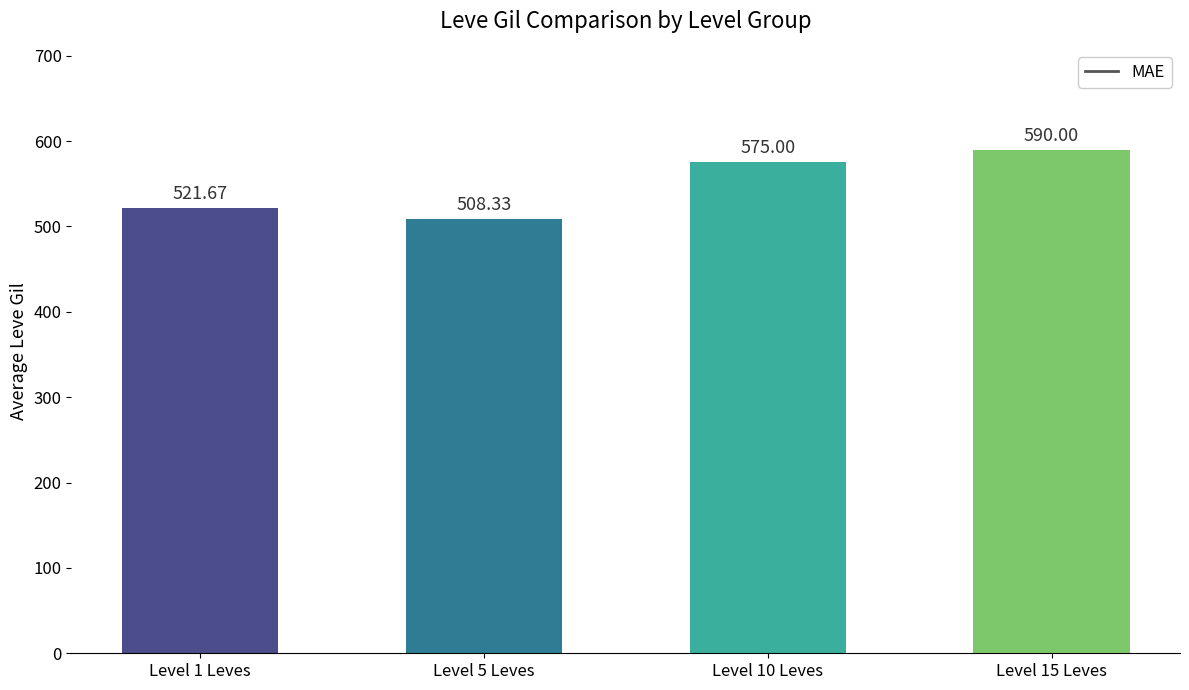

What is the label of the 4th bar from the right?

Level 1 Leves